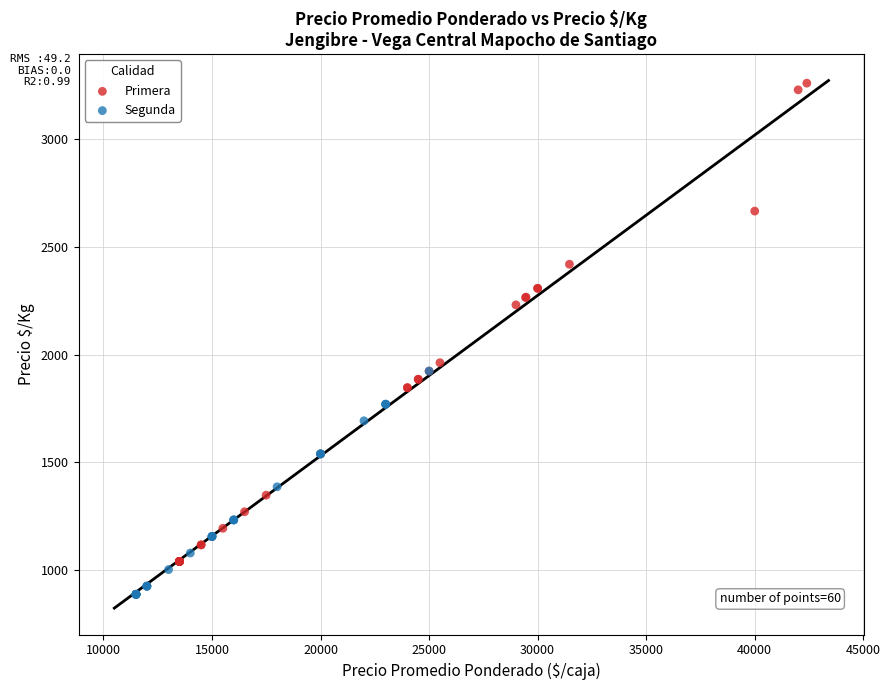

Which series contains the highest Y value?

Primera